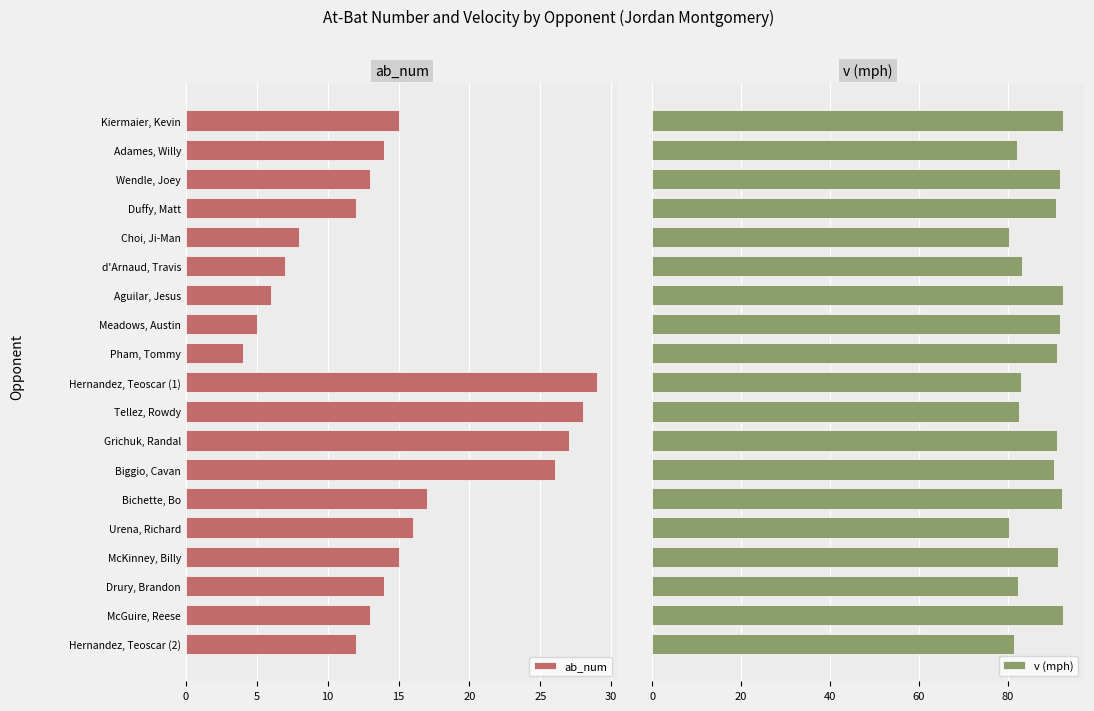

What is the minimum value for ab_num?

4